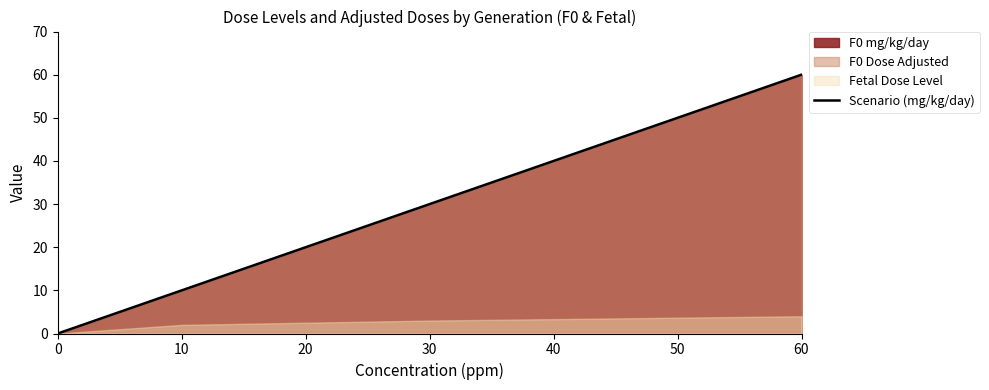

What is the sum of all values?

105